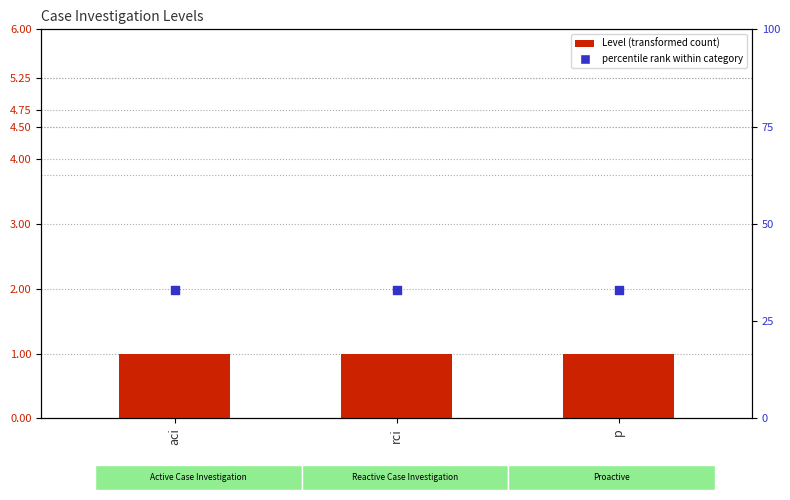

Which series contains the highest Y value?

percentile rank